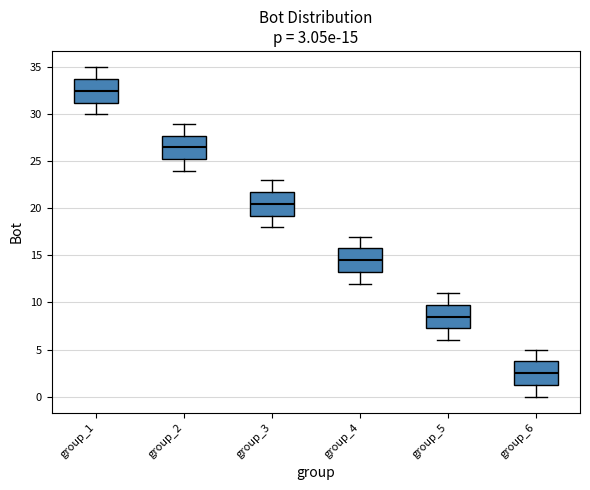

Which box has the highest median line?

group_1